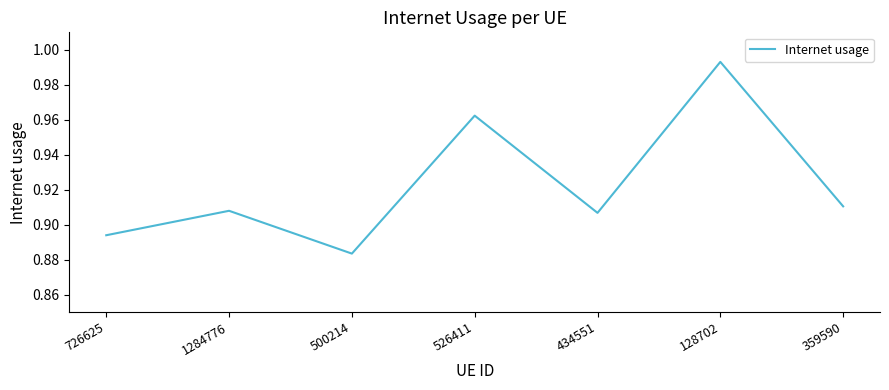

At which category does the chart reach its peak across all series?

128702